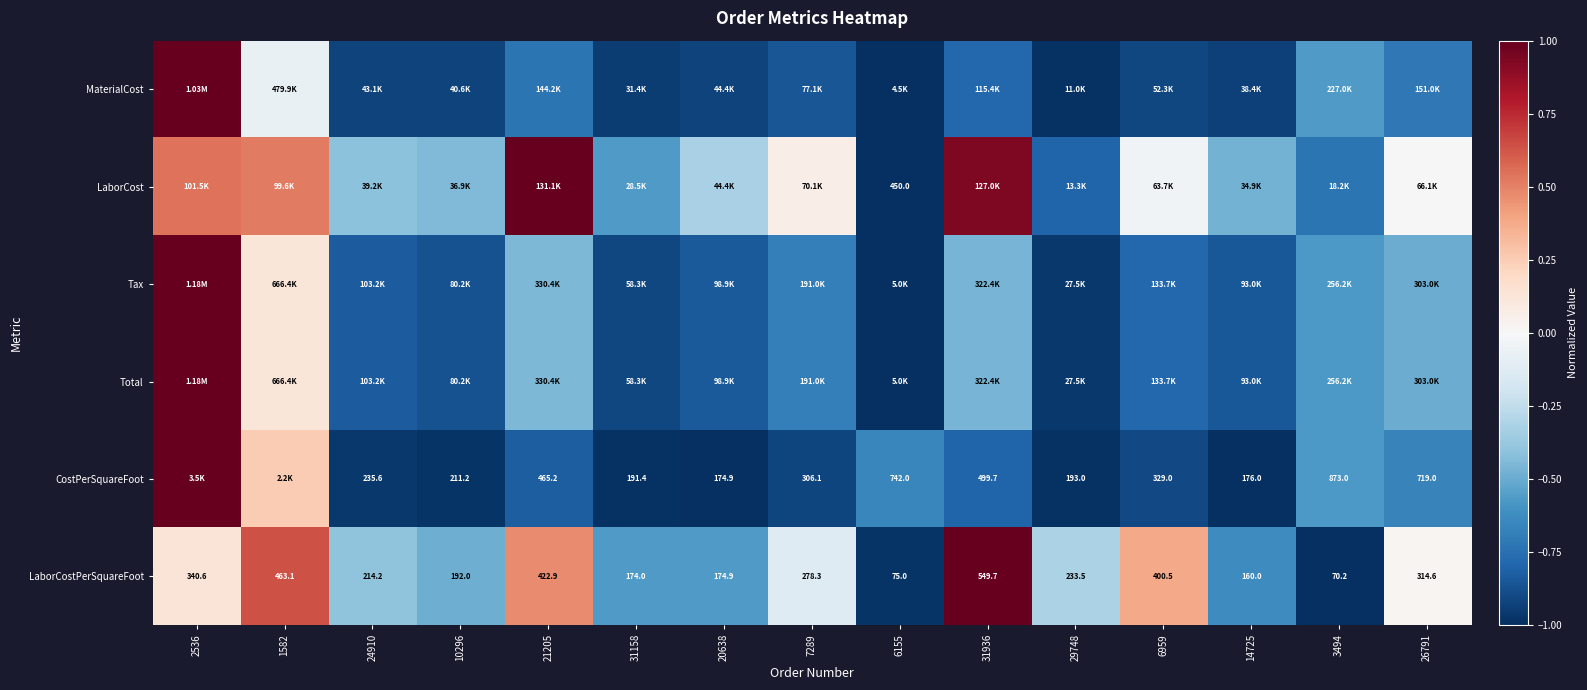

How many values in the LaborCostPerSquareFoot series are below 233?

7